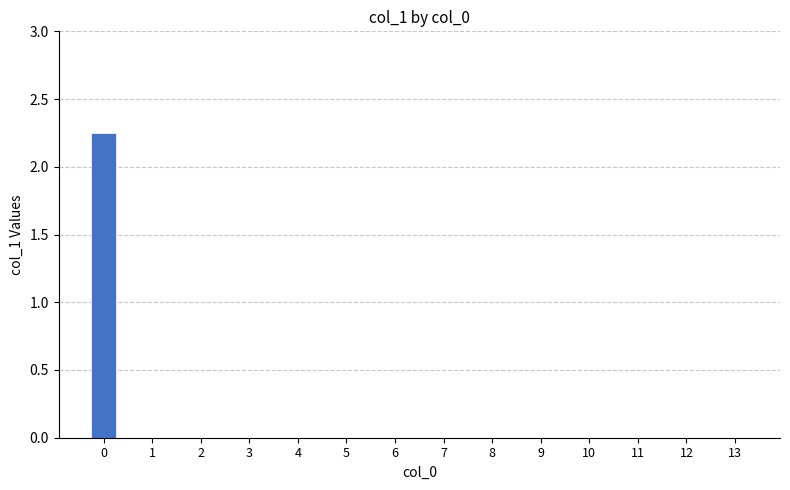

What is the change in value from 0 to 3?

-2.2